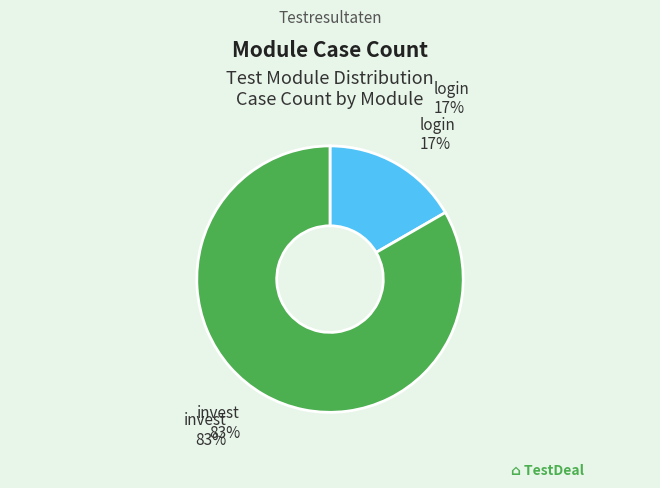

Combined, do login and invest account for over 50%?

Yes